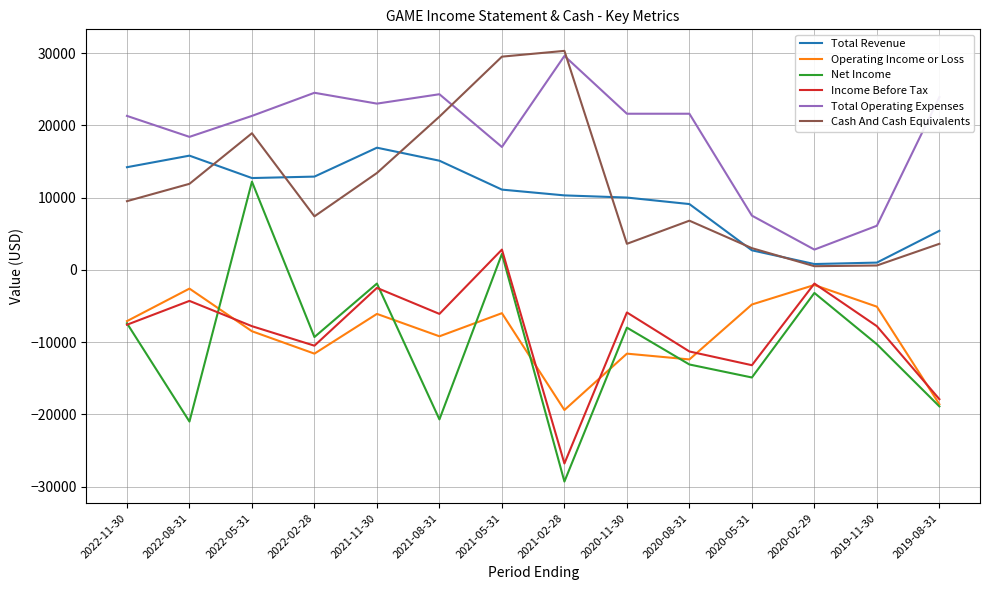

True or false: Cash And Cash Equivalents and Income Before Tax cross at least once.

False